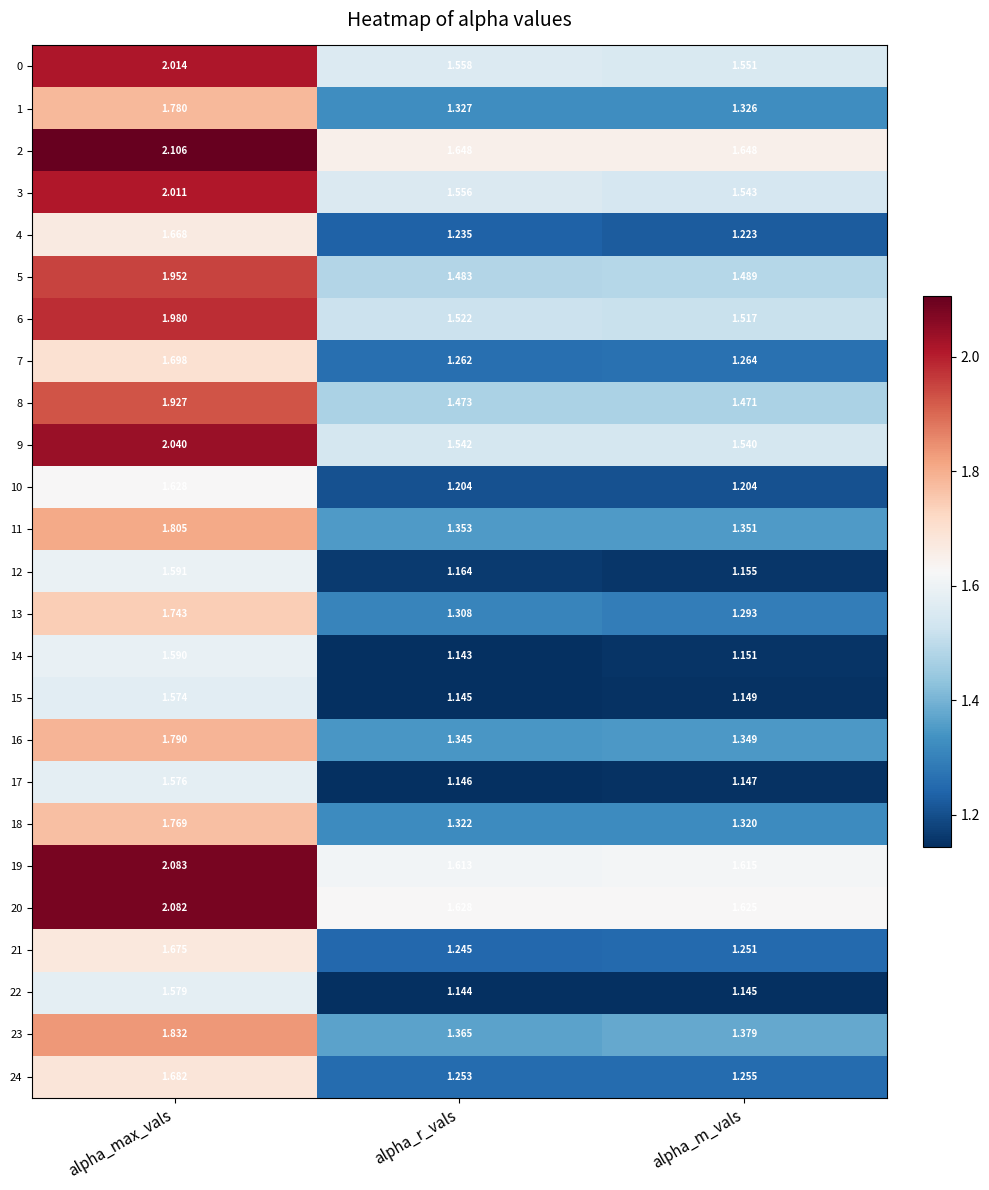

Which category has the lowest value in the 12 series?

alpha_m_vals